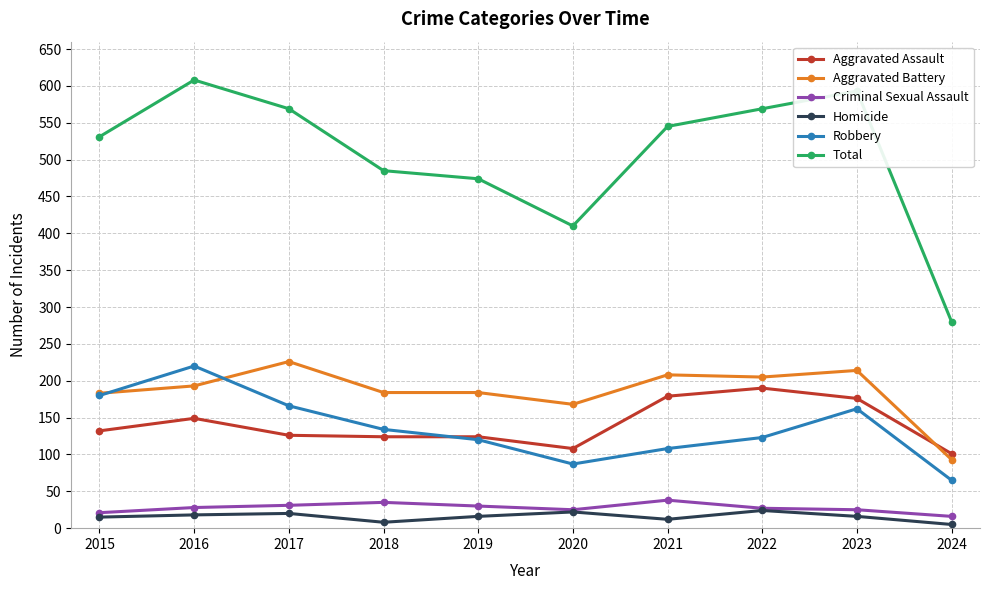

Which series has the largest total across all categories?

Total